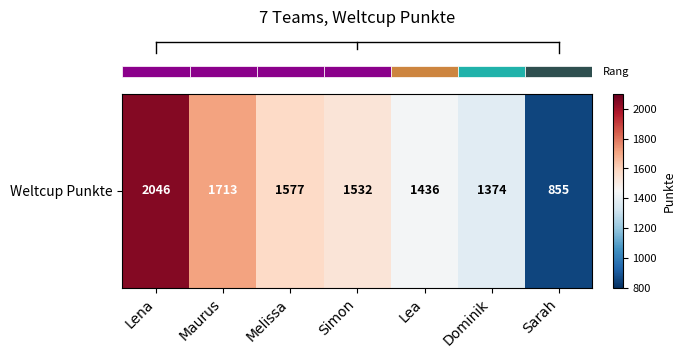

What is the approximate value at Melissa, to the nearest 100?

1600